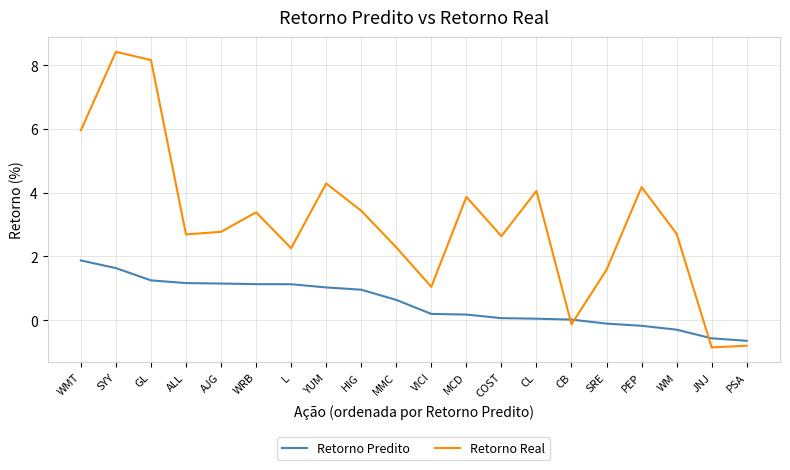

What position from the left is SYY?

2